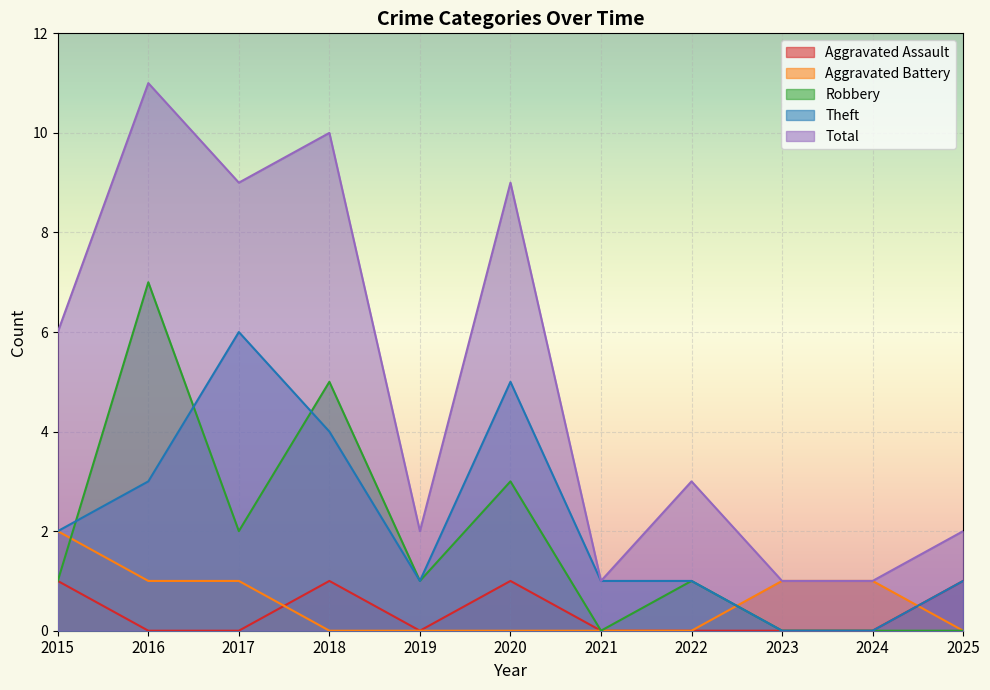

Rank the series by their maximum value, from lowest to highest.

Aggravated Assault, Aggravated Battery, Theft, Robbery, Total